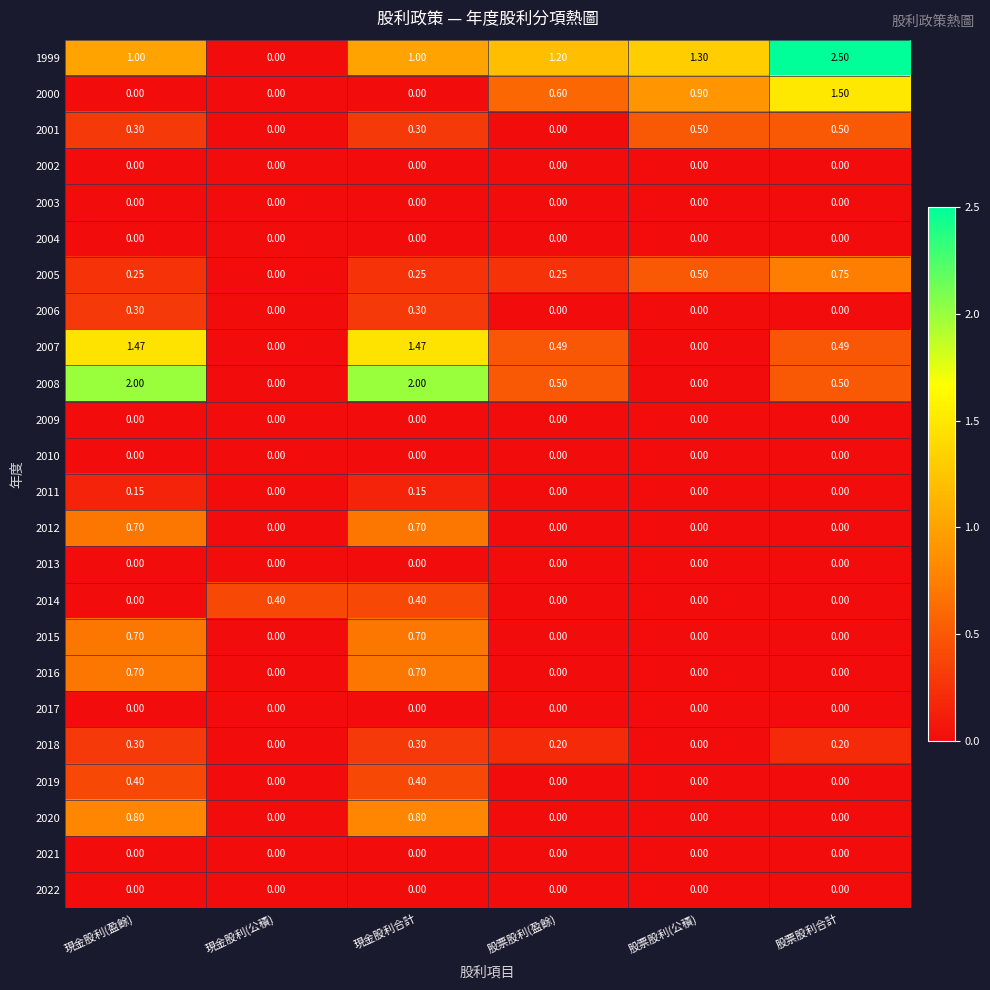

At which category is the sum across all series the highest?

現金股利合計